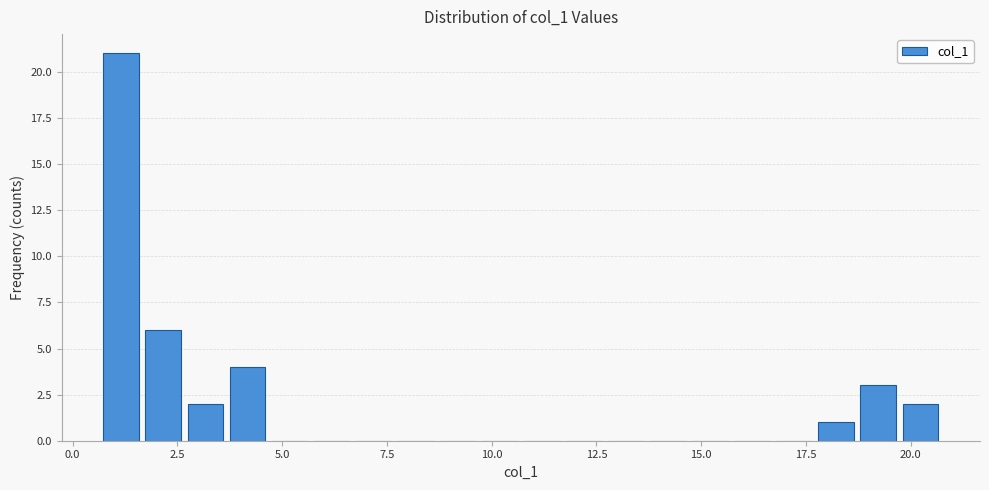

Read against the x-axis, roughly where is the centre of the tallest bar?

1.0